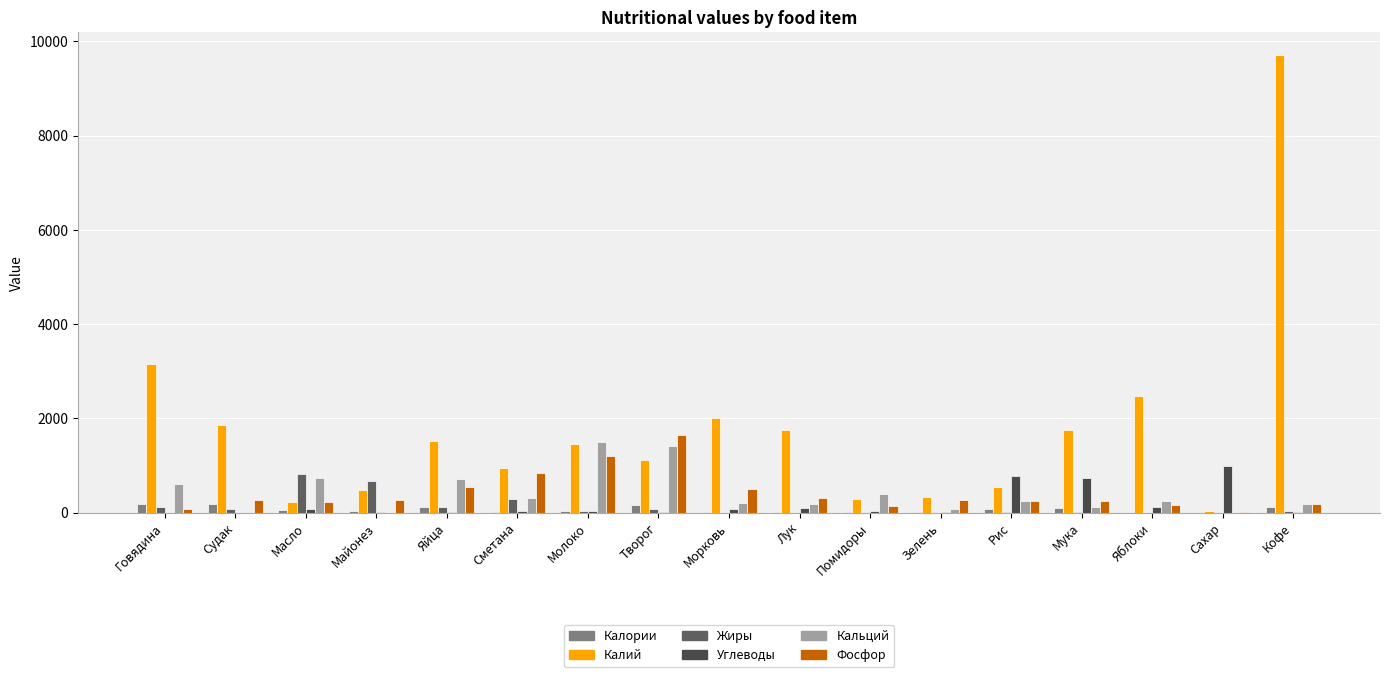

What position from the right is Зелень?

6